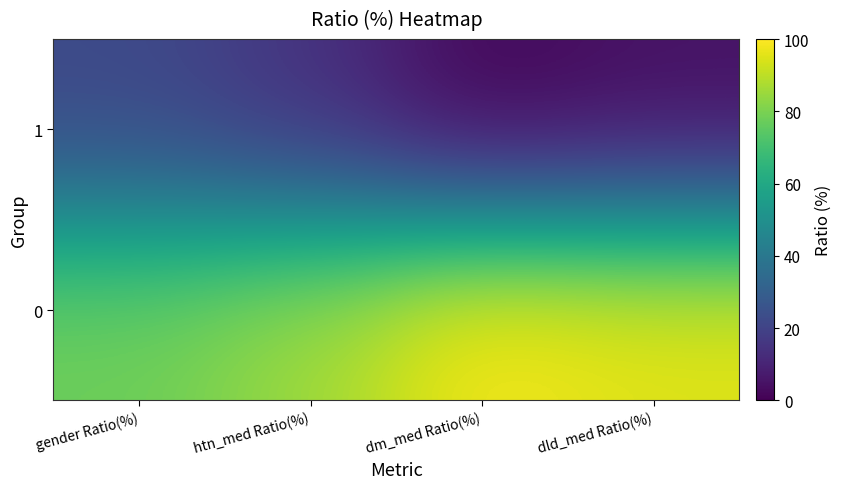

Rank the series at gender Ratio(%) from lowest to highest value.

1, 0